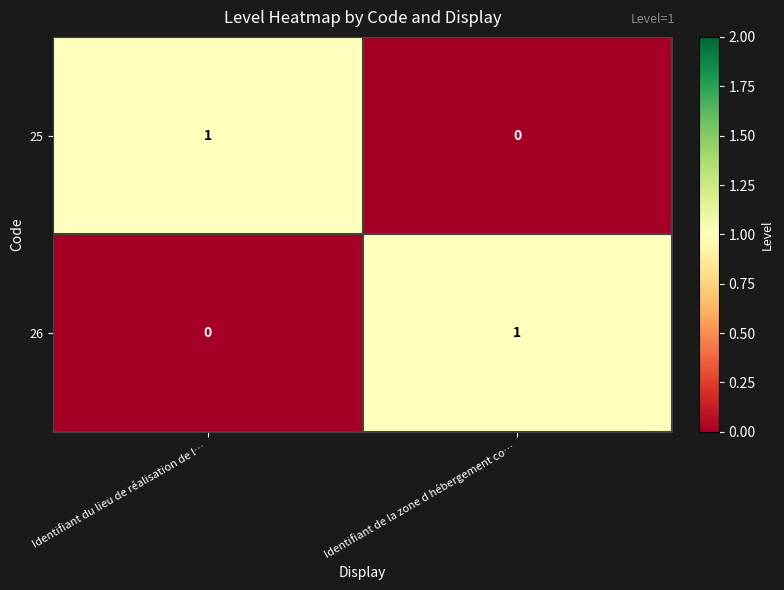

List the labels in order of 26 value, largest first.

Identifiant de la zone d hébergement co…, Identifiant du lieu de réalisation de l…